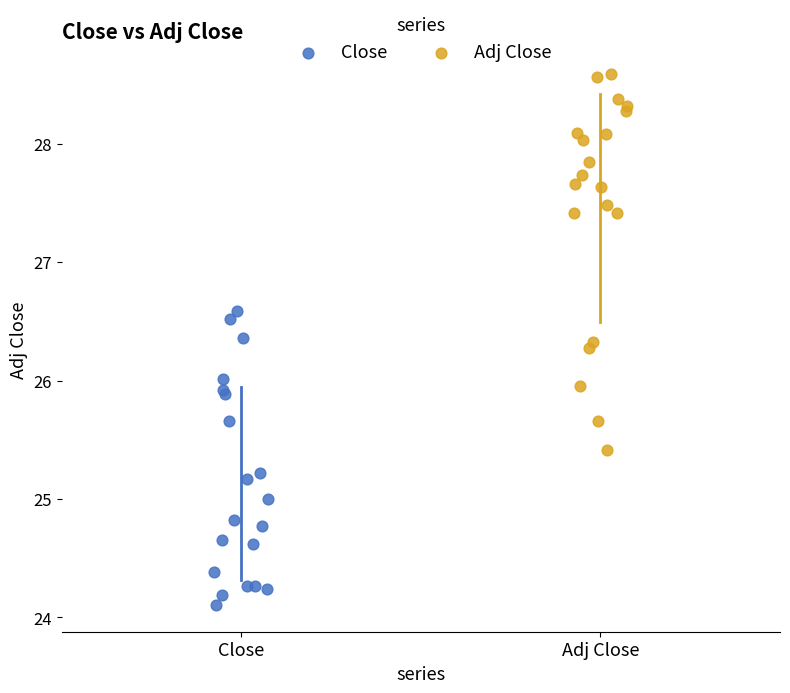

Which series reaches the minimum Y coordinate?

Close